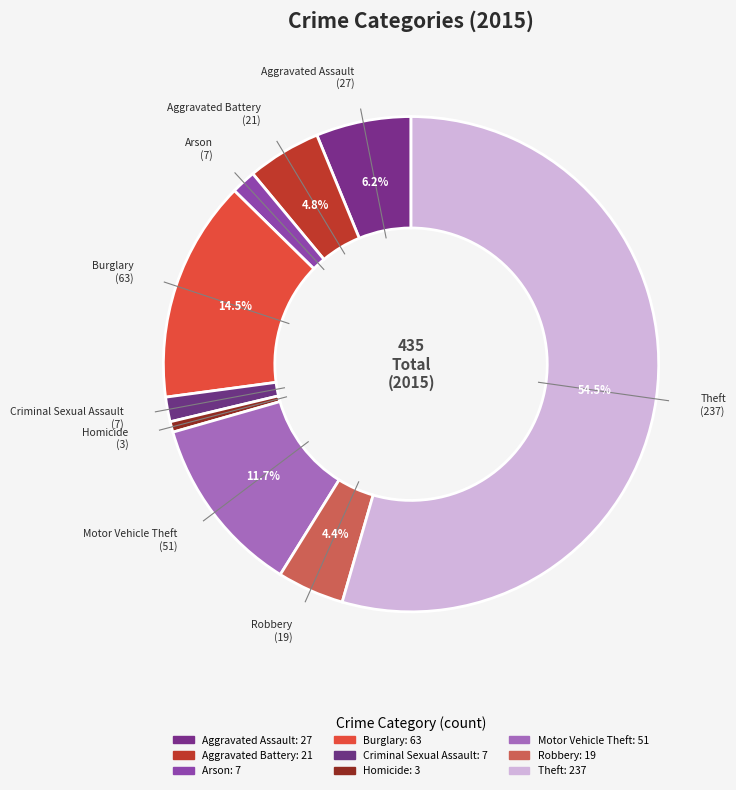

Count the number of slices in the pie.

9